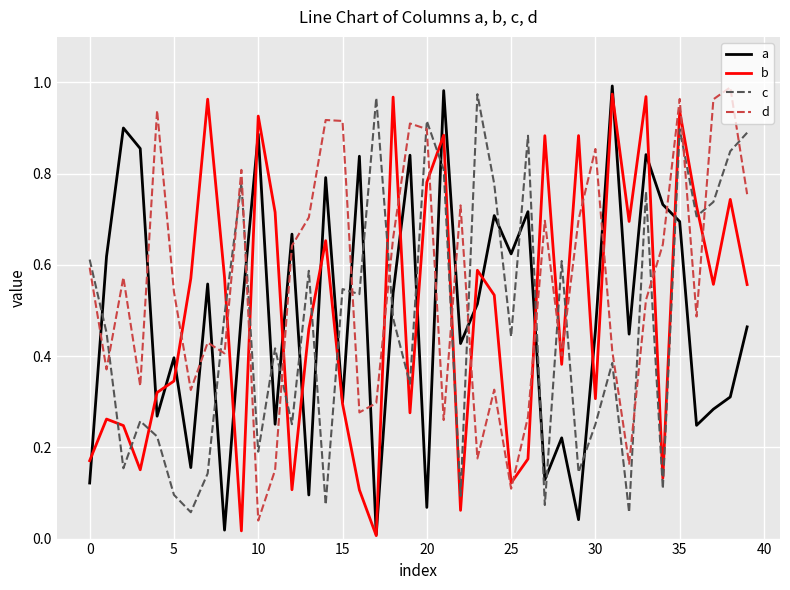

True or false: c and a cross at least once.

True